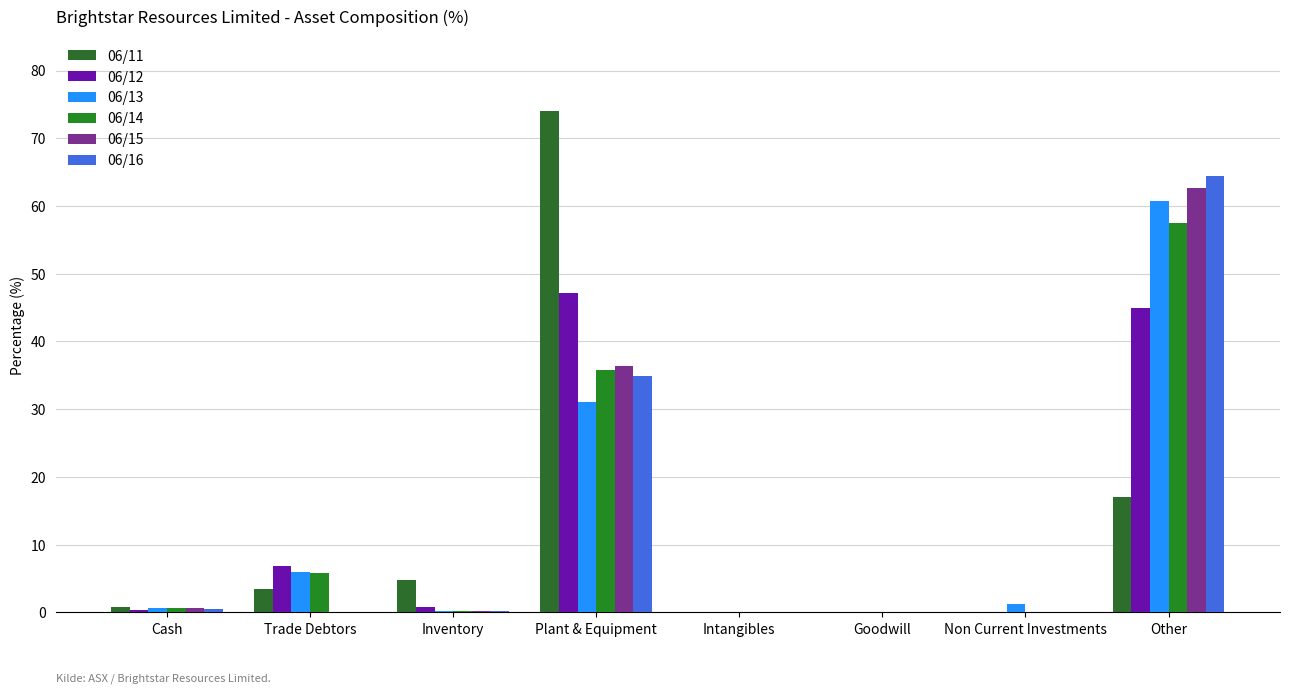

List the series in order of their peak value, highest first.

06/11, 06/16, 06/15, 06/13, 06/14, 06/12